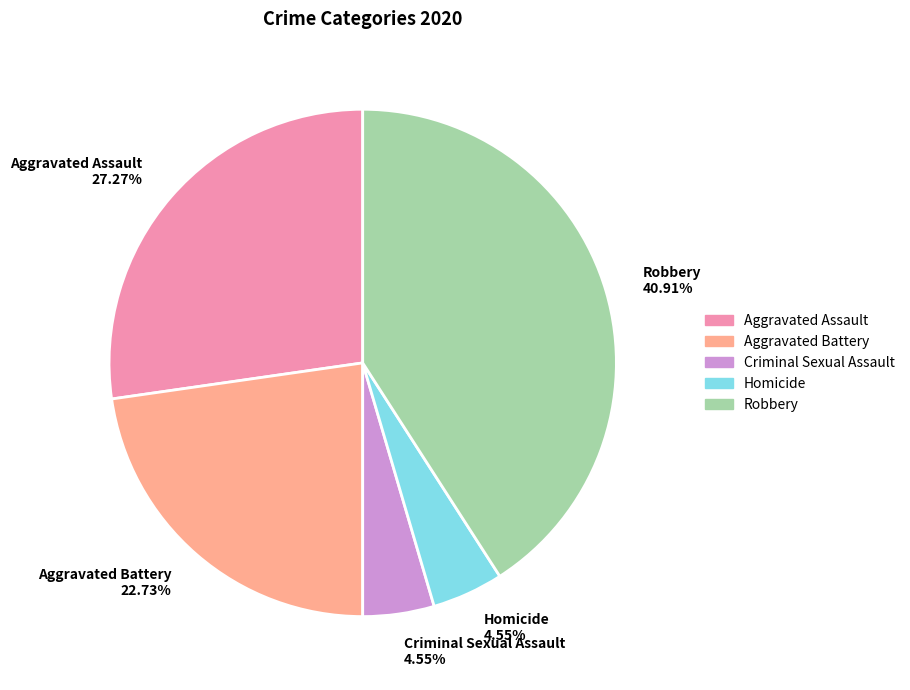

Is there any slice that represents more than half of the pie?

No